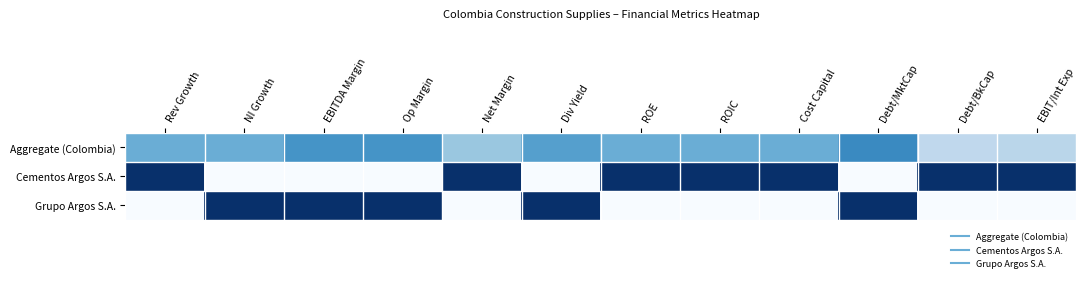

Reading left to right, what are all the values shown in this chart?

Aggregate (Colombia): Rev Growth=0.5	NI Growth=0.5	EBITDA Margin=0.6	Op Margin=0.6	Net Margin=0.4	Div Yield=0.6	ROE=0.5	ROIC=0.5	Cost Capital=0.5	Debt/MktCap=0.7	Debt/BkCap=0.3	EBIT/Int Exp=0.3
Cementos Argos S.A.: Rev Growth=1.0	NI Growth=0.0	EBITDA Margin=0.0	Op Margin=0.0	Net Margin=1.0	Div Yield=0.0	ROE=1.0	ROIC=1.0	Cost Capital=1.0	Debt/MktCap=0.0	Debt/BkCap=1.0	EBIT/Int Exp=1.0
Grupo Argos S.A.: Rev Growth=0.0	NI Growth=1.0	EBITDA Margin=1.0	Op Margin=1.0	Net Margin=0.0	Div Yield=1.0	ROE=0.0	ROIC=0.0	Cost Capital=0.0	Debt/MktCap=1.0	Debt/BkCap=0.0	EBIT/Int Exp=0.0